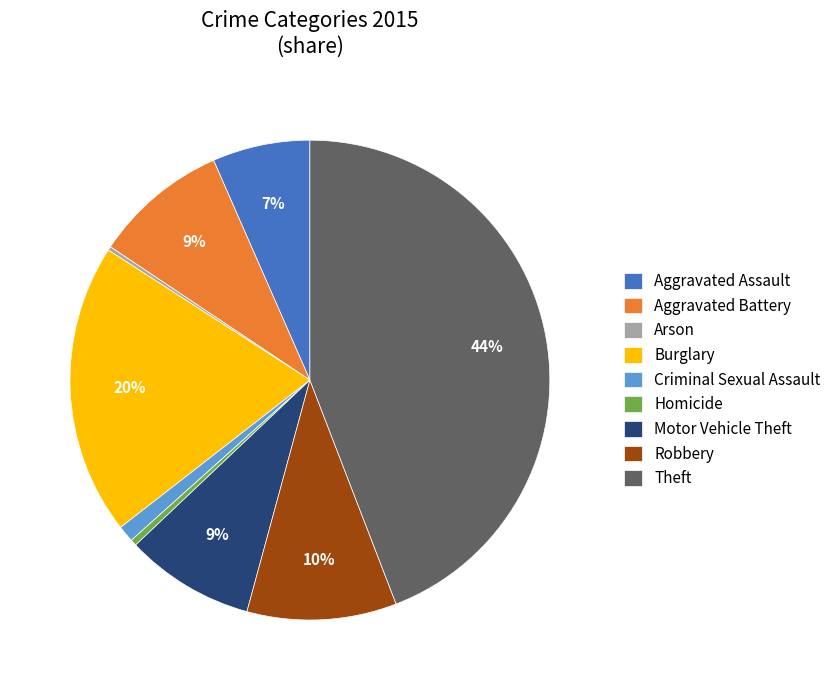

Which category has the biggest portion of the pie?

Theft